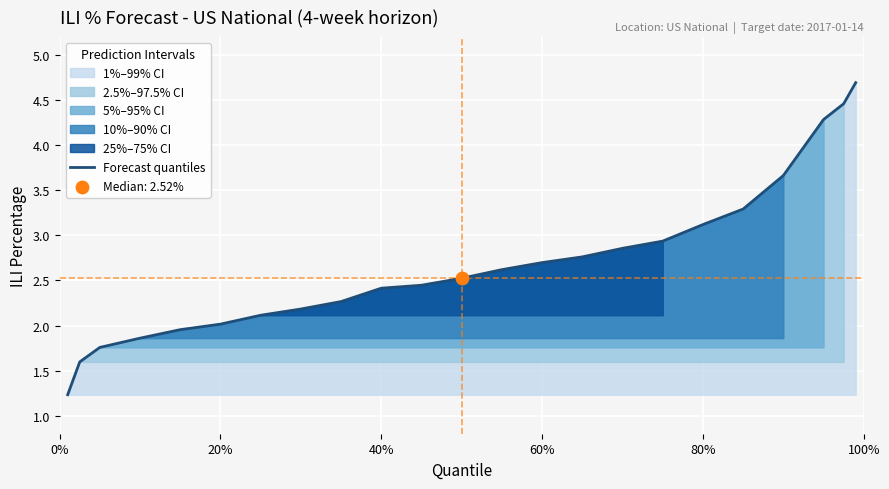

The value of Forecast quantiles at 20% is 2.0. True or false?

True